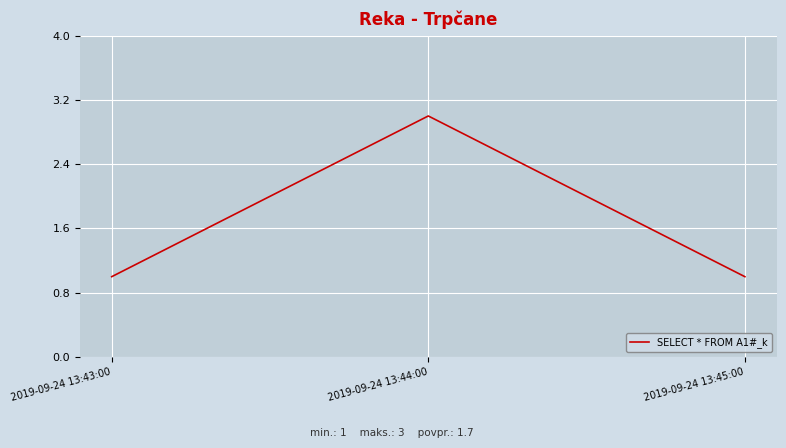

Reading left to right, what are all the values shown in this chart?

2019-09-24 13:43:00=1	2019-09-24 13:44:00=3	2019-09-24 13:45:00=1